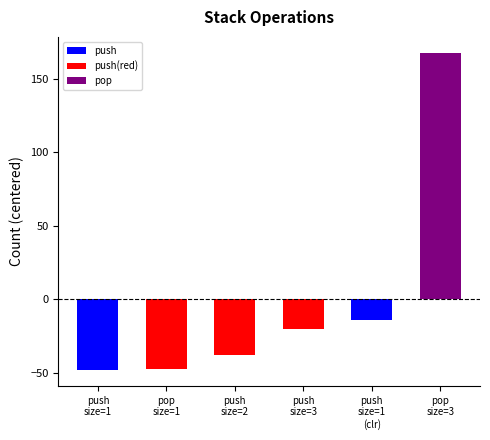

What is the difference between the maximum and minimum values?

216.0